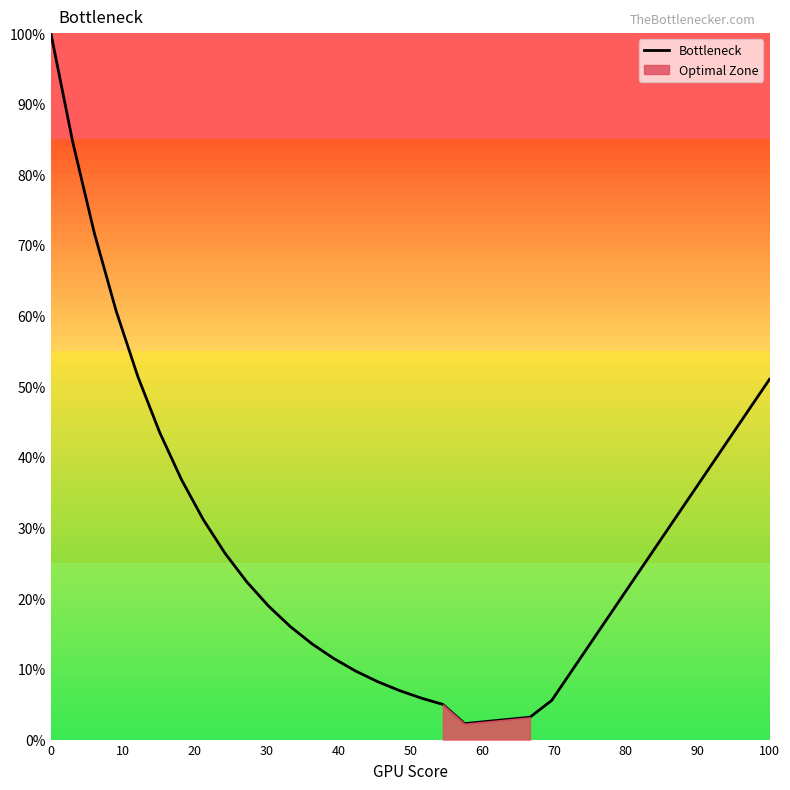

What is the average value?

27.8